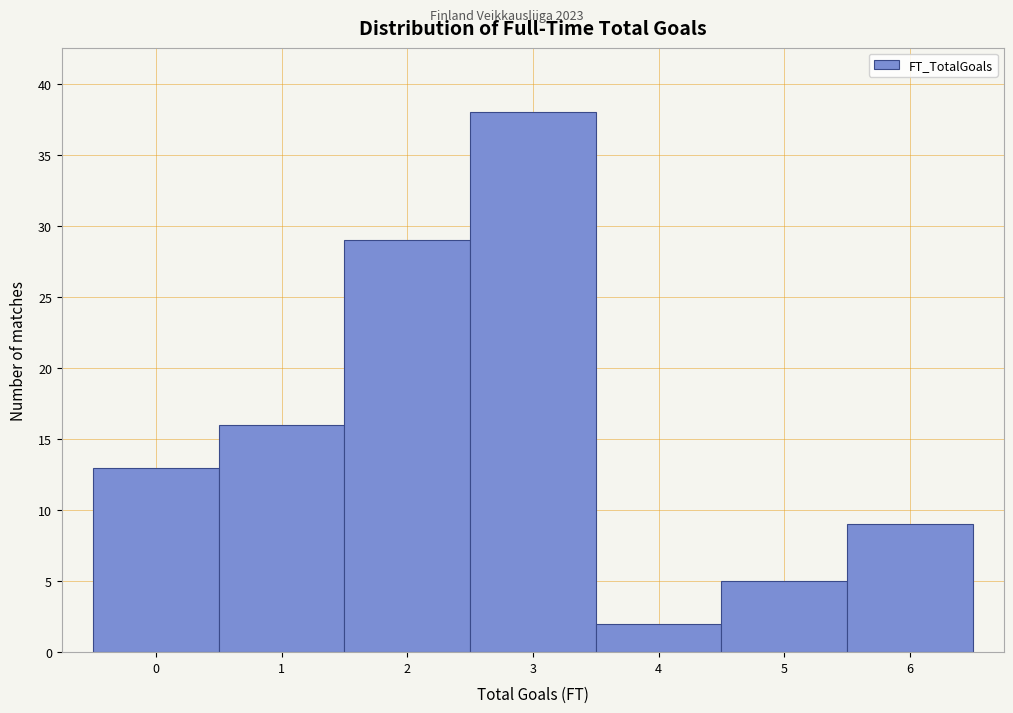

Reading left to right, transcribe this chart: for each bar, give the range it covers on the x-axis and its height. The values are not printed on the chart, so give them approximately, as read against the axis.

-0.5 to 0.5: 13
0.5 to 1.5: 16
1.5 to 2.5: 29
2.5 to 3.5: 38
3.5 to 4.5: 2
4.5 to 5.5: 5
5.5 to 6.5: 9